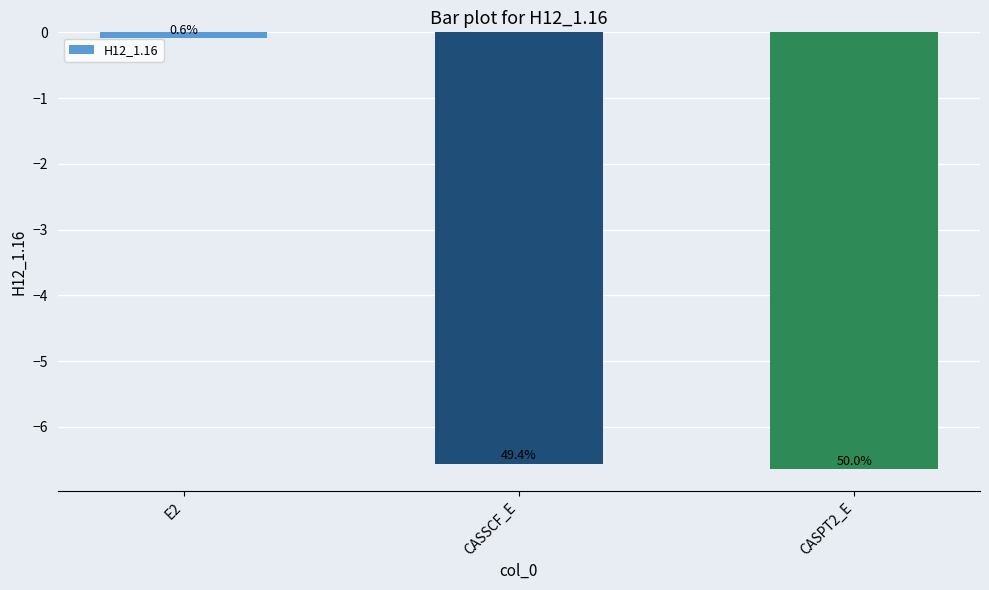

Rank the categories by value from highest to lowest.

E2, CASSCF_E, CASPT2_E